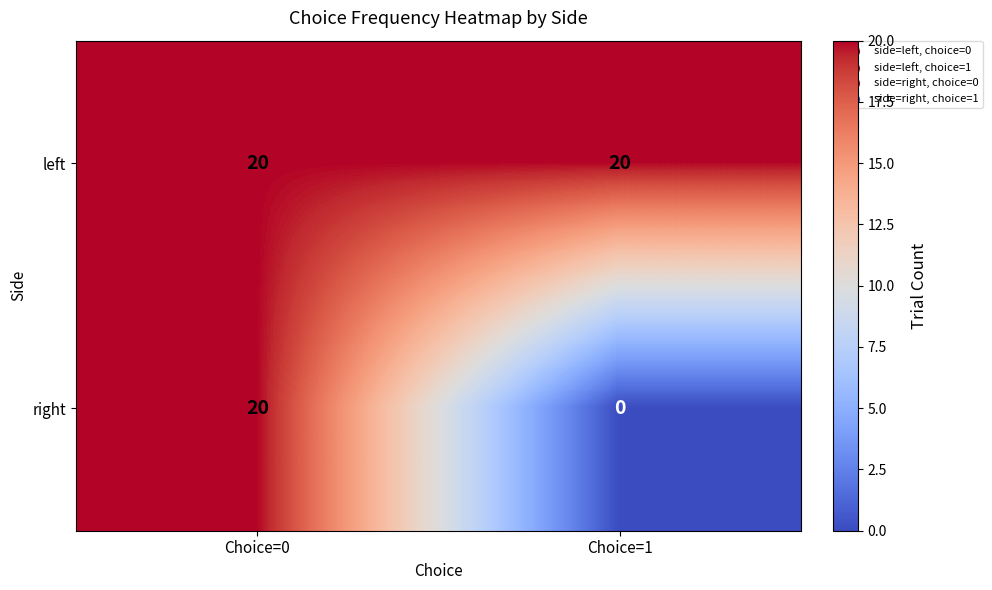

Which series has the largest range (max minus min)?

right